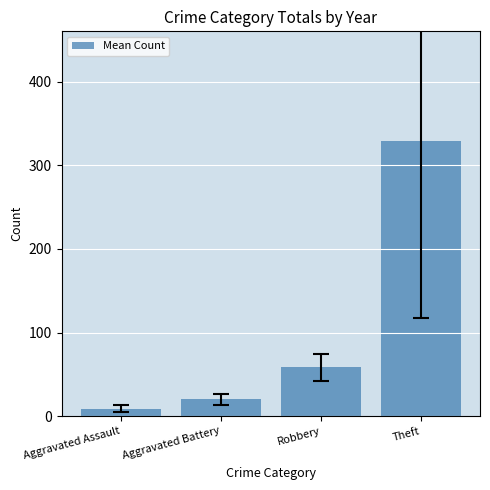

At which label is the value closest to 168?

Robbery